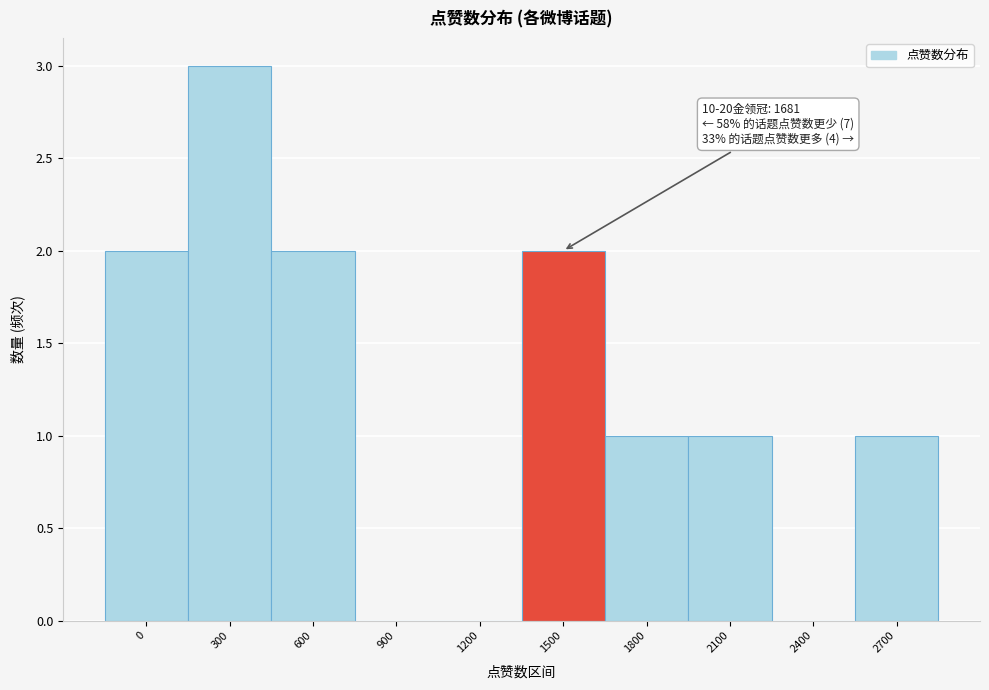

Reading left to right, what are all the values shown in this chart?

0=2	300=3	600=2	900=0	1200=0	1500=2	1800=1	2100=1	2400=0	2700=1